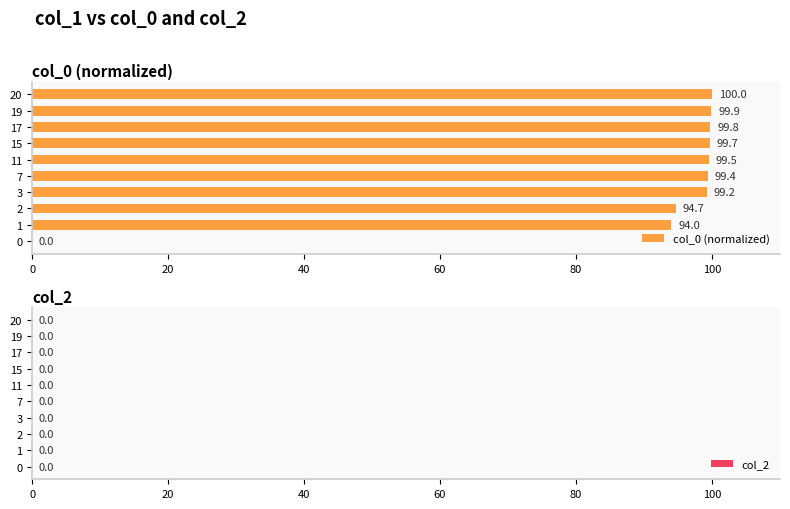

What is the greatest value displayed?

100.0